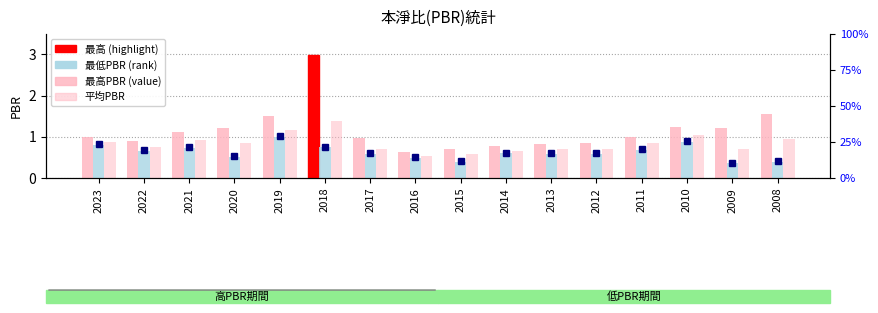

How many categories are shown in the chart?

16